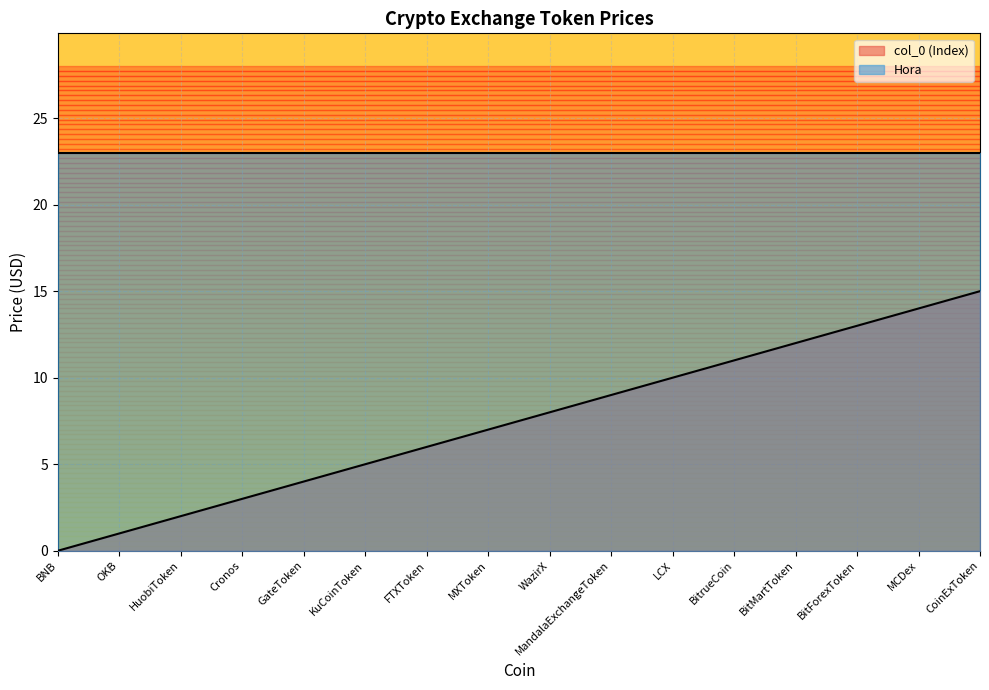

What position from the left is MCDex?

15